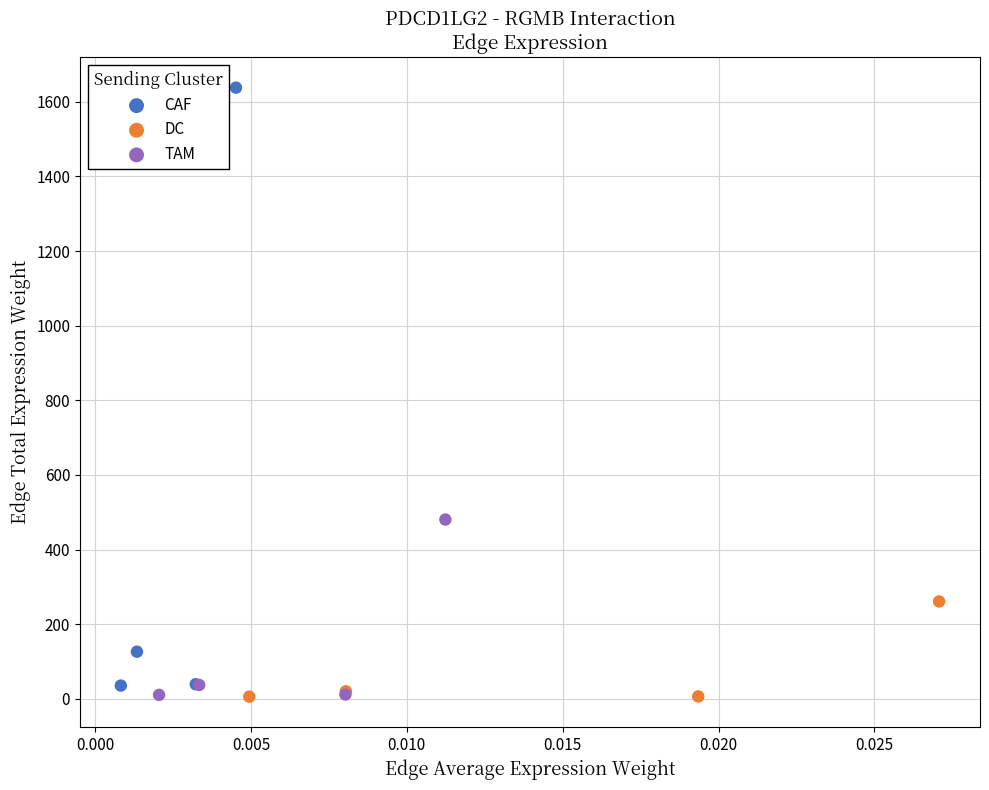

What are all the series names shown in the legend?

CAF, DC, TAM